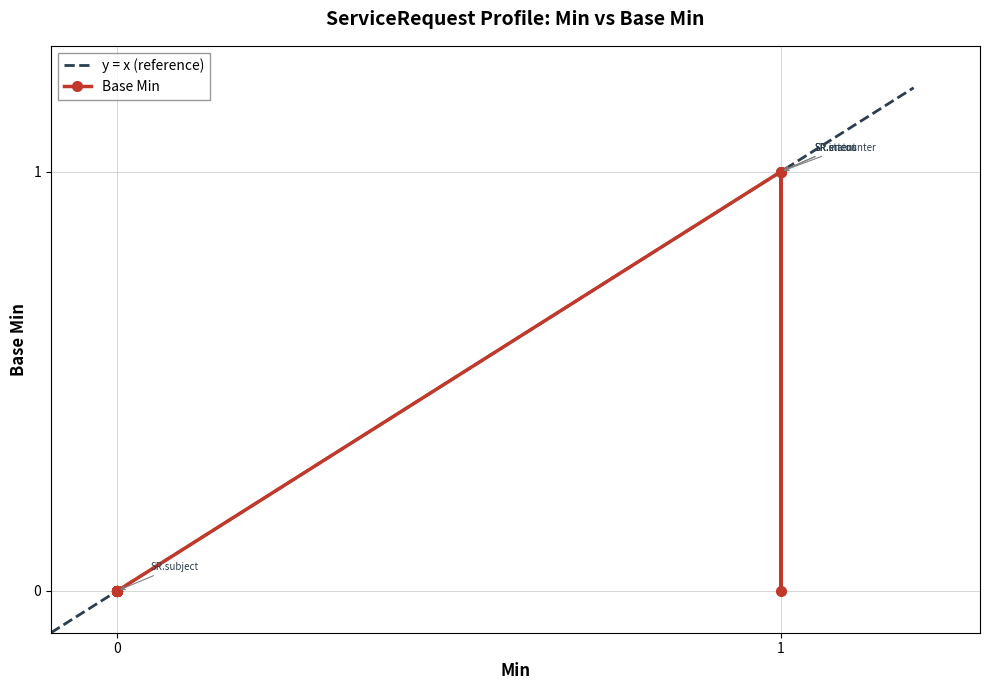

Is it true that the value at ServiceRequest.code is 0?

True